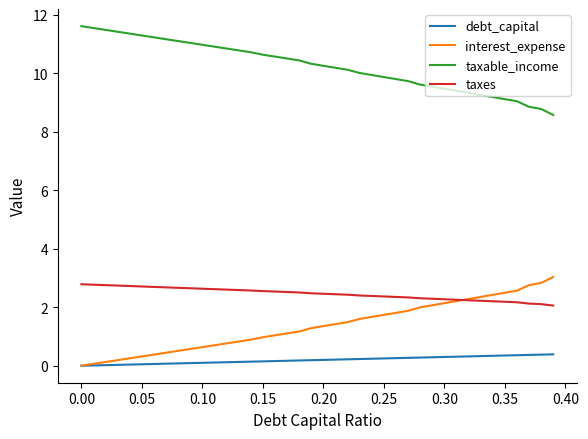

Does the chart have visible grid lines?

No